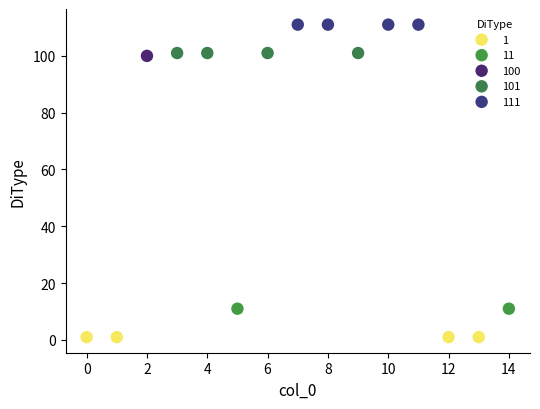

What are all the series names shown in the legend?

1, 11, 100, 101, 111